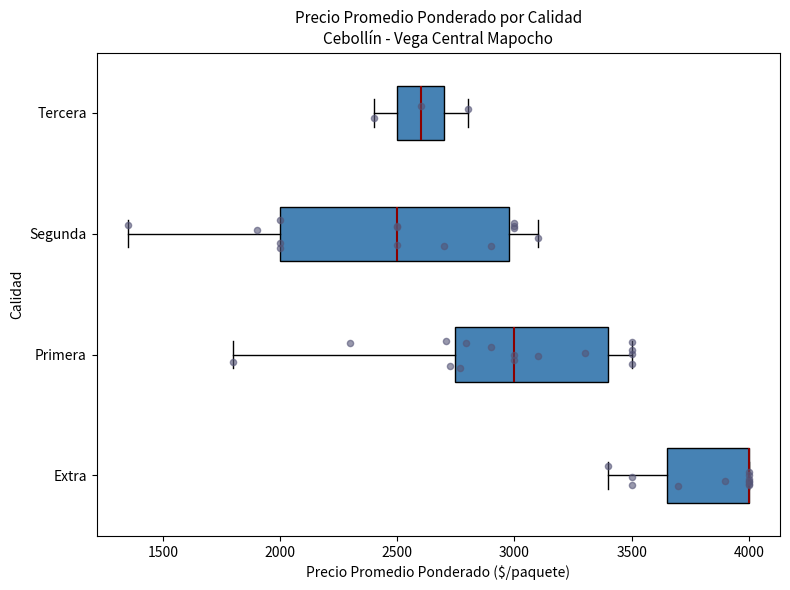

Reading bottom to top, transcribe this box plot: for each box, give where its median line is, the range the box spans, and where its two whiskers end, as read against the x-axis. The values are not printed on the chart, so give them approximately, as read against the axis.

Extra: median 4000 (drawn on the box's right edge), box 3650 to 4000, whiskers 3400 to 4000
Primera: median 3000, box 2750 to 3400, whiskers 1800 to 3500
Segunda: median 2500, box 2000 to 3000, whiskers 1350 to 3100
Tercera: median 2600, box 2500 to 2700, whiskers 2400 to 2800